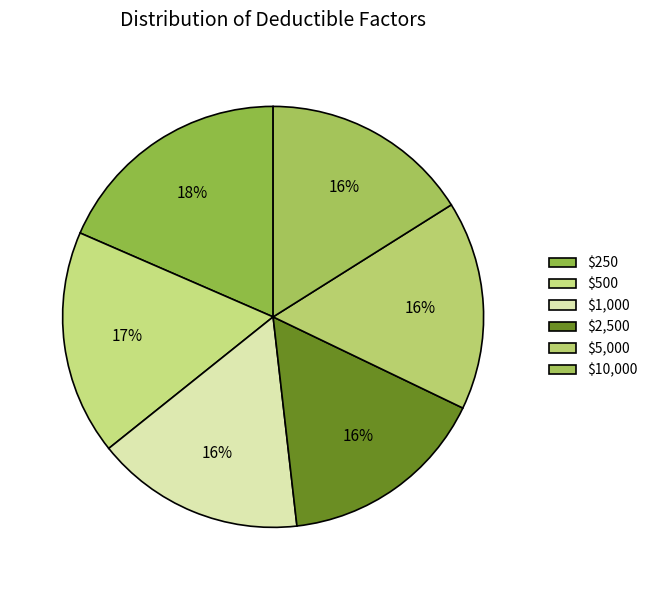

Is it true that $2,500 is 8% of the pie?

False